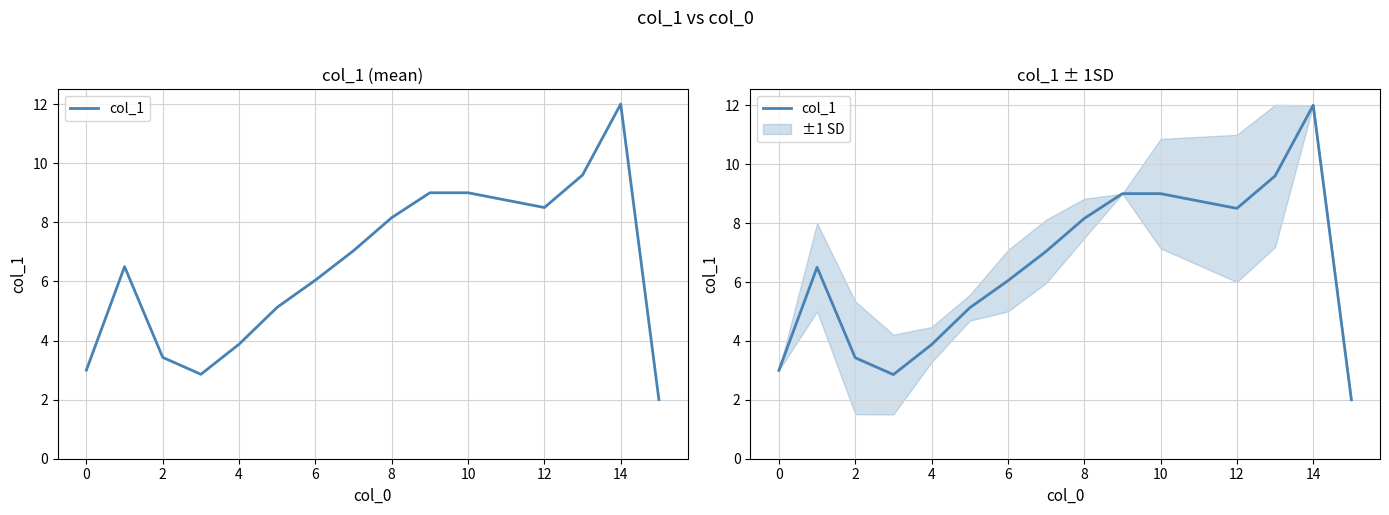

Reading right to left, list all the values displayed in this chart.

2.0	12.0	9.6	8.5	9.0	9.0	8.2	7.0	6.0	5.1	3.9	2.9	3.4	6.5	3.0